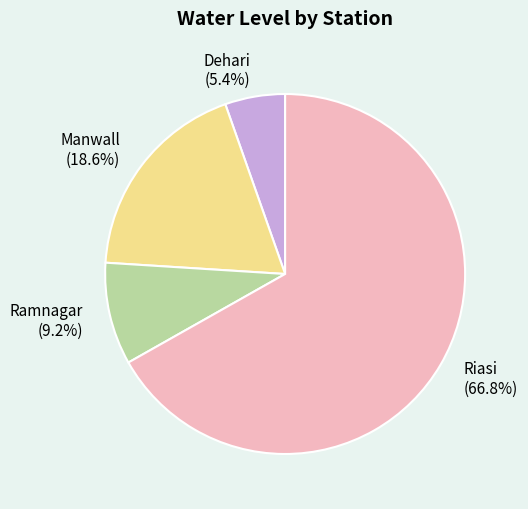

True or false: Riasi accounts for 67% of the total.

True